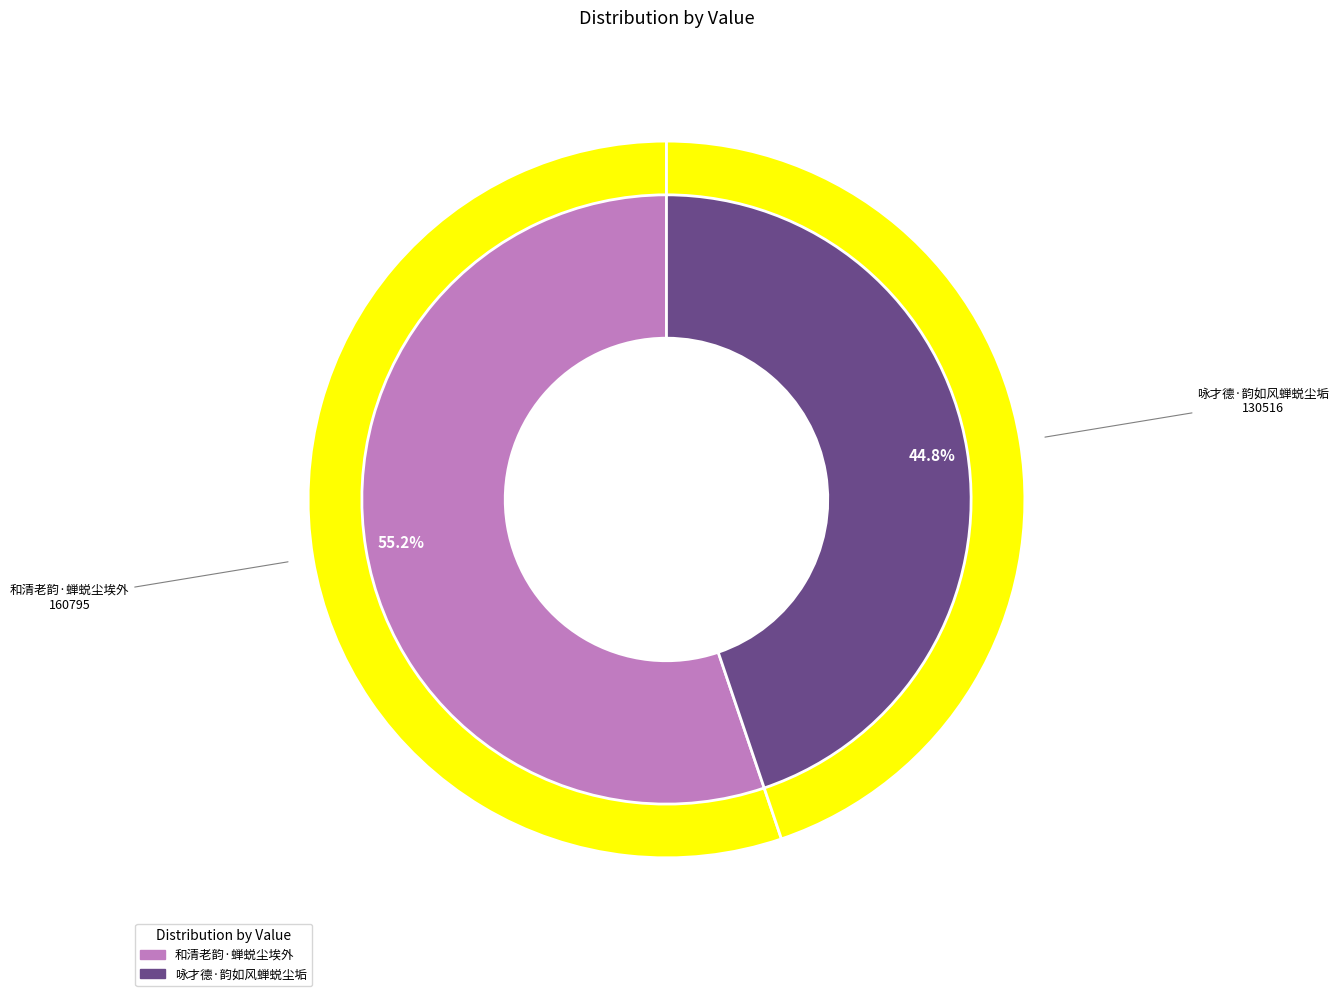

Which slice represents more than half of the pie?

和清老韵·蝉蜕尘埃外